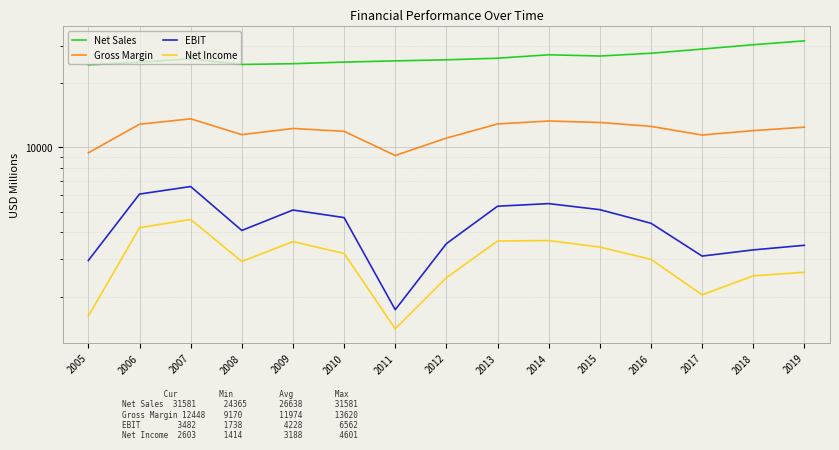

What is the spread (max minus min) of values at 2012?

23286